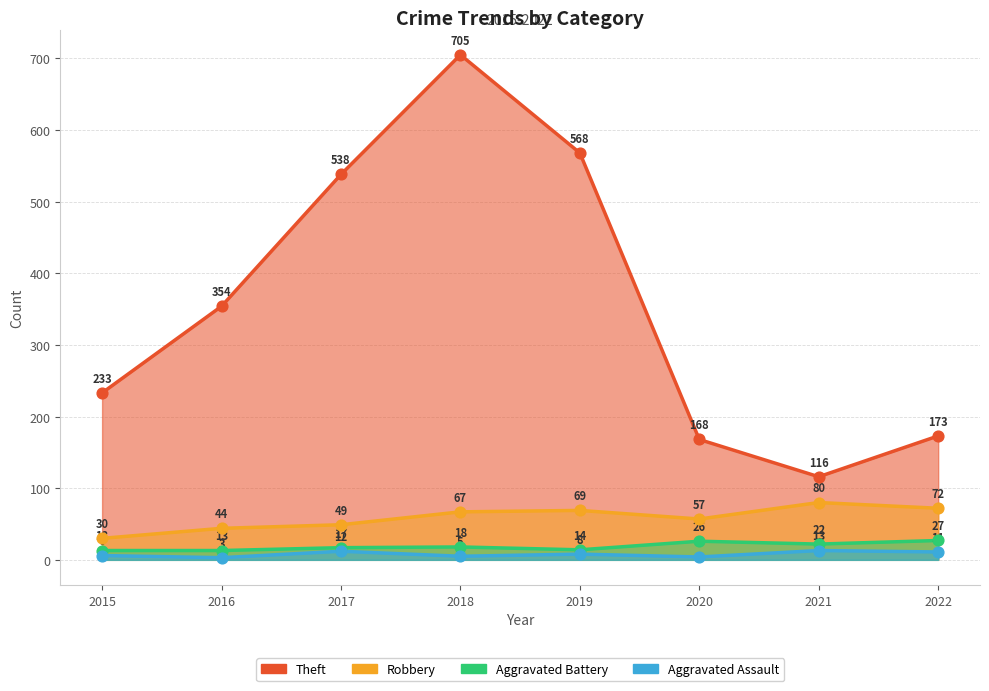

At how many categories does at least one series exceed 446?

3